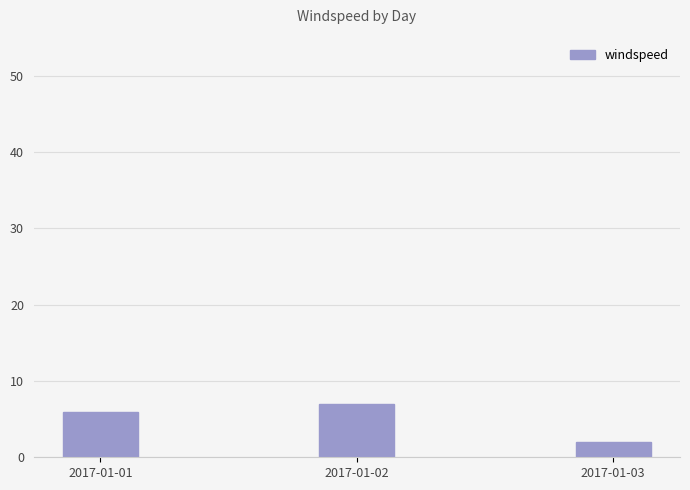

List the labels in order of value, largest first.

2017-01-02, 2017-01-01, 2017-01-03